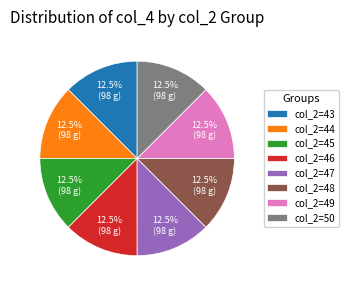

Approximately how many times larger is the value at col_2=47 compared to col_2=43?

1.0